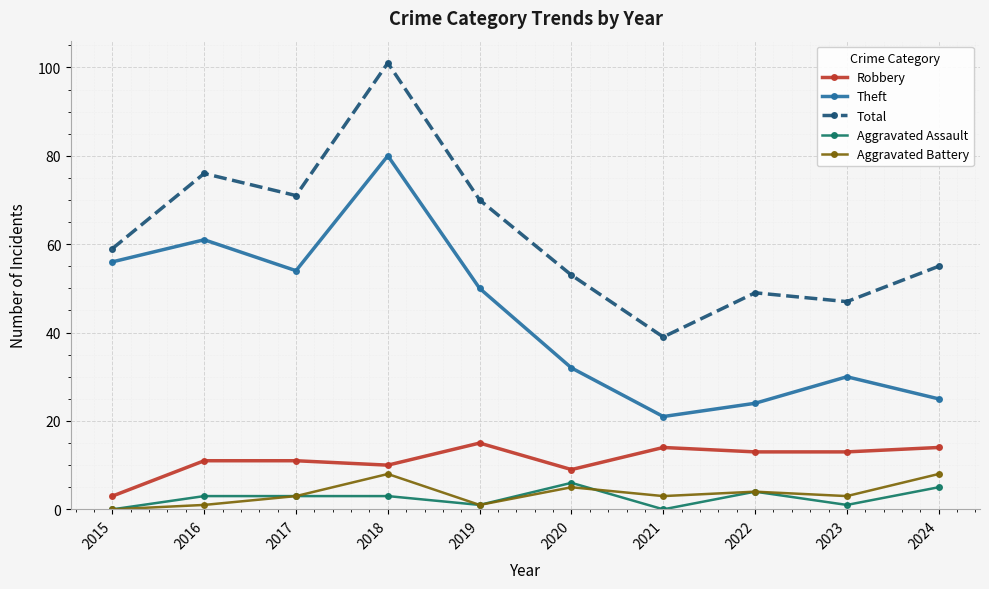

What is the sum of all Aggravated Assault values?

26